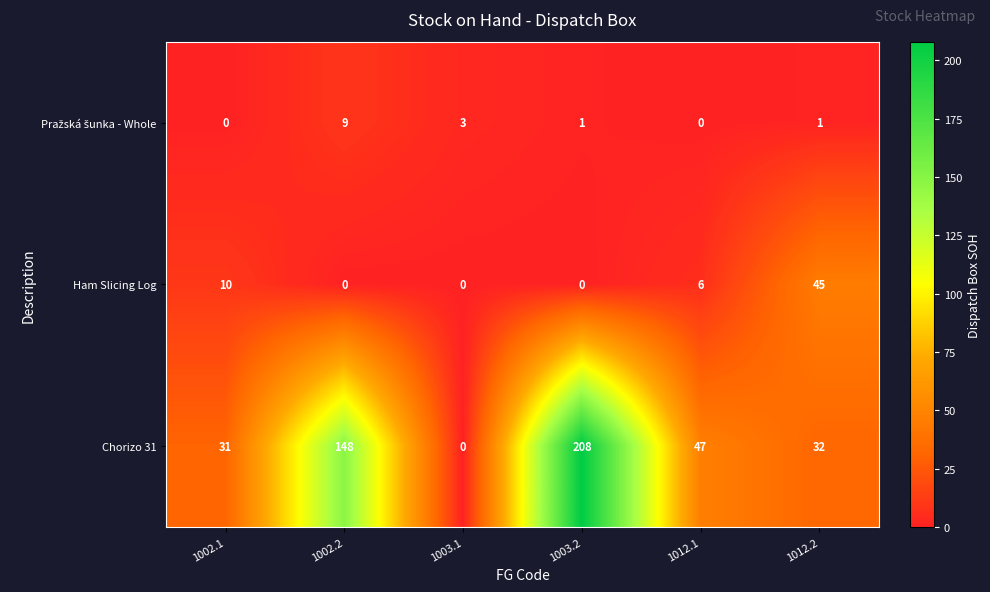

How many values in Ham Slicing Log are above zero?

3